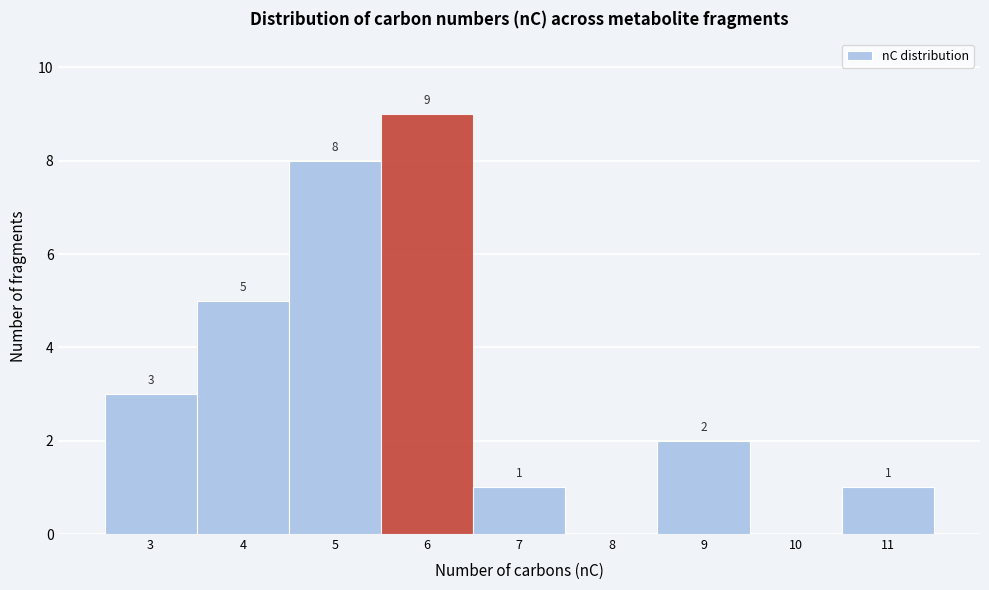

Which range on the x-axis has the tallest bar?

5.5 to 6.5